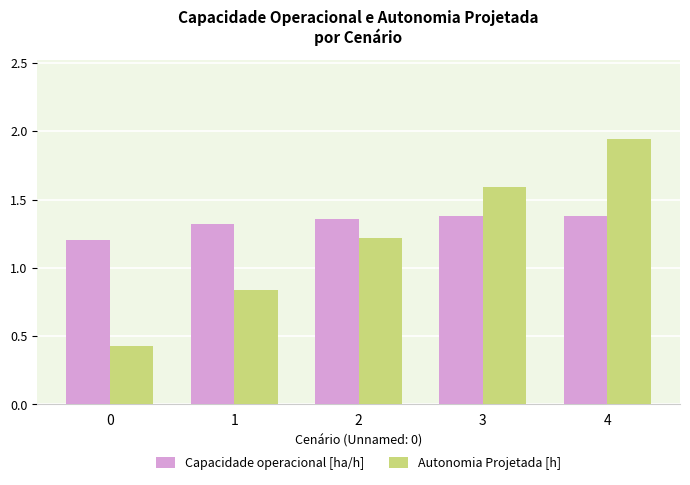

What is the difference between the maximum and minimum values in the Capacidade operacional [ha/h] series?

0.2